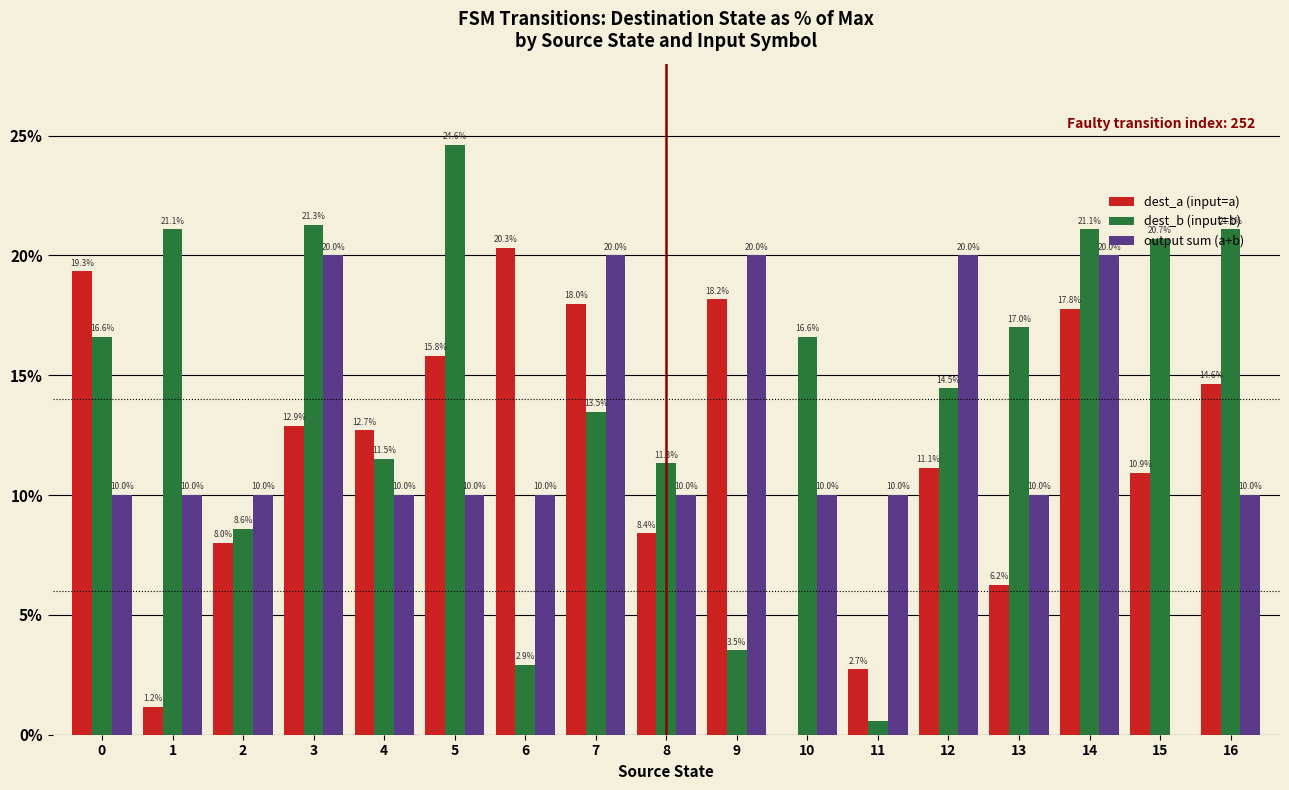

The output sum (a+b) series shows 10.0 at 4. True or false?

True